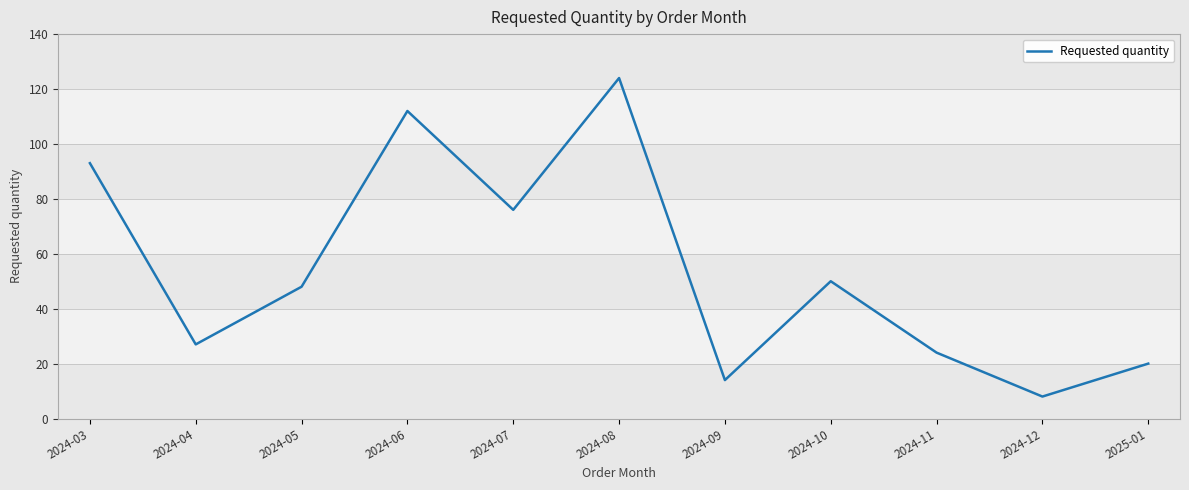

Does the chart display data point markers on the line(s)?

No